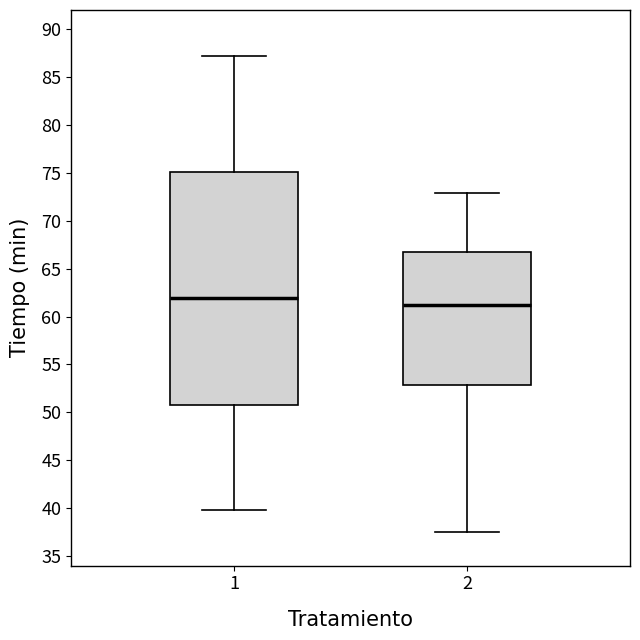

Reading left to right, transcribe this box plot: for each box, give where its median line is, the range the box spans, and where its two whiskers end, as read against the y-axis. The values are not printed on the chart, so give them approximately, as read against the axis.

1: median 62.0, box 50.5 to 75.0, whiskers 40.0 to 87.0
2: median 61.5, box 53.0 to 66.5, whiskers 37.5 to 73.0